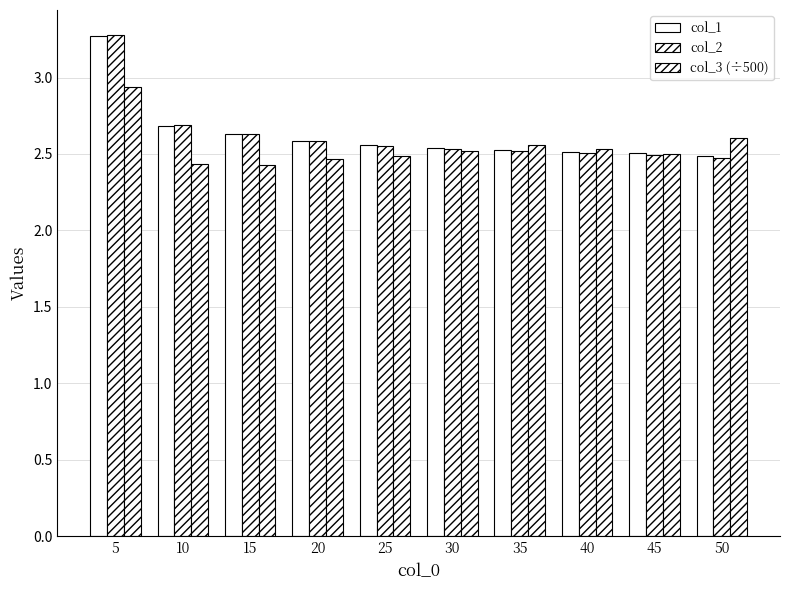

Count the number of data series in this chart.

3